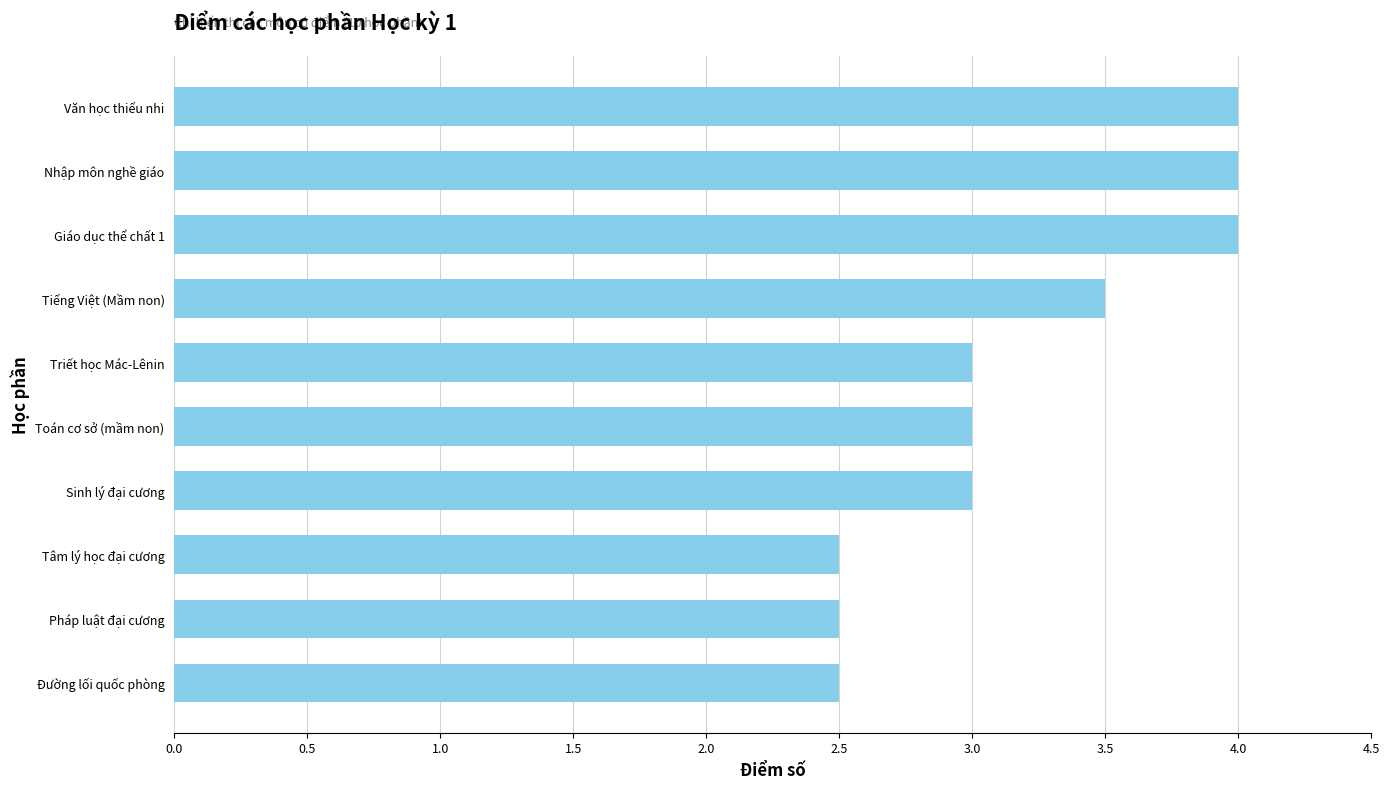

Count the number of categories in the chart.

10